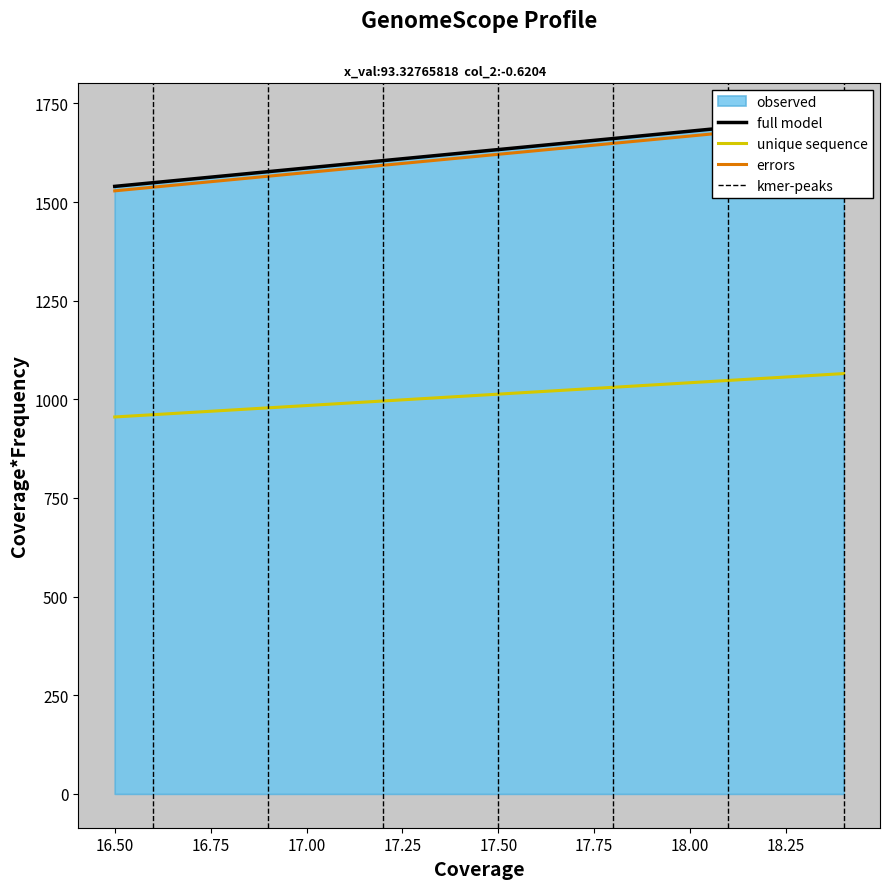

What is the difference between the maximum and minimum values?

177.3